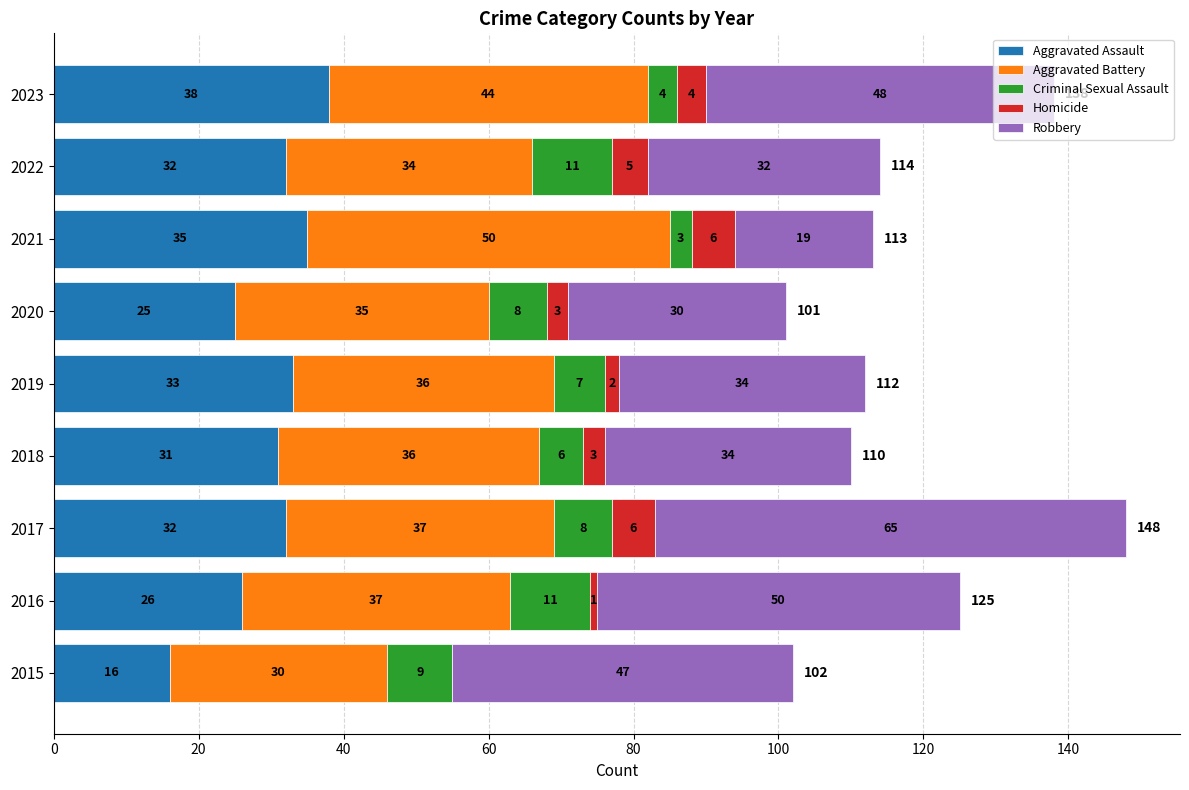

At which category is the sum across all series the highest?

2017